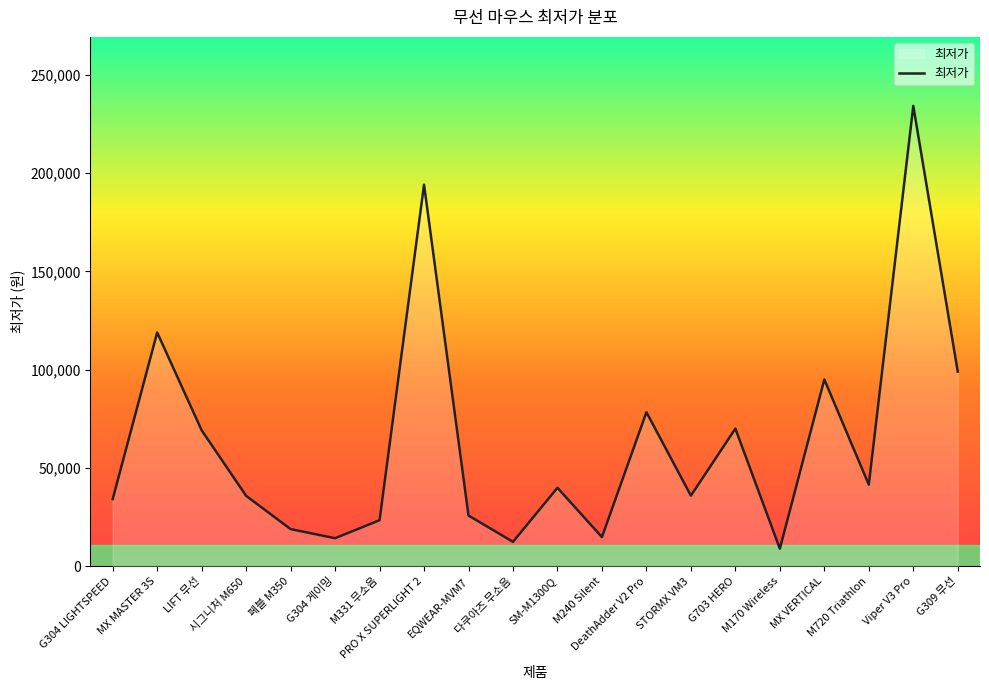

What is the change in value from G304 LIGHTSPEED to M240 Silent?

-19320